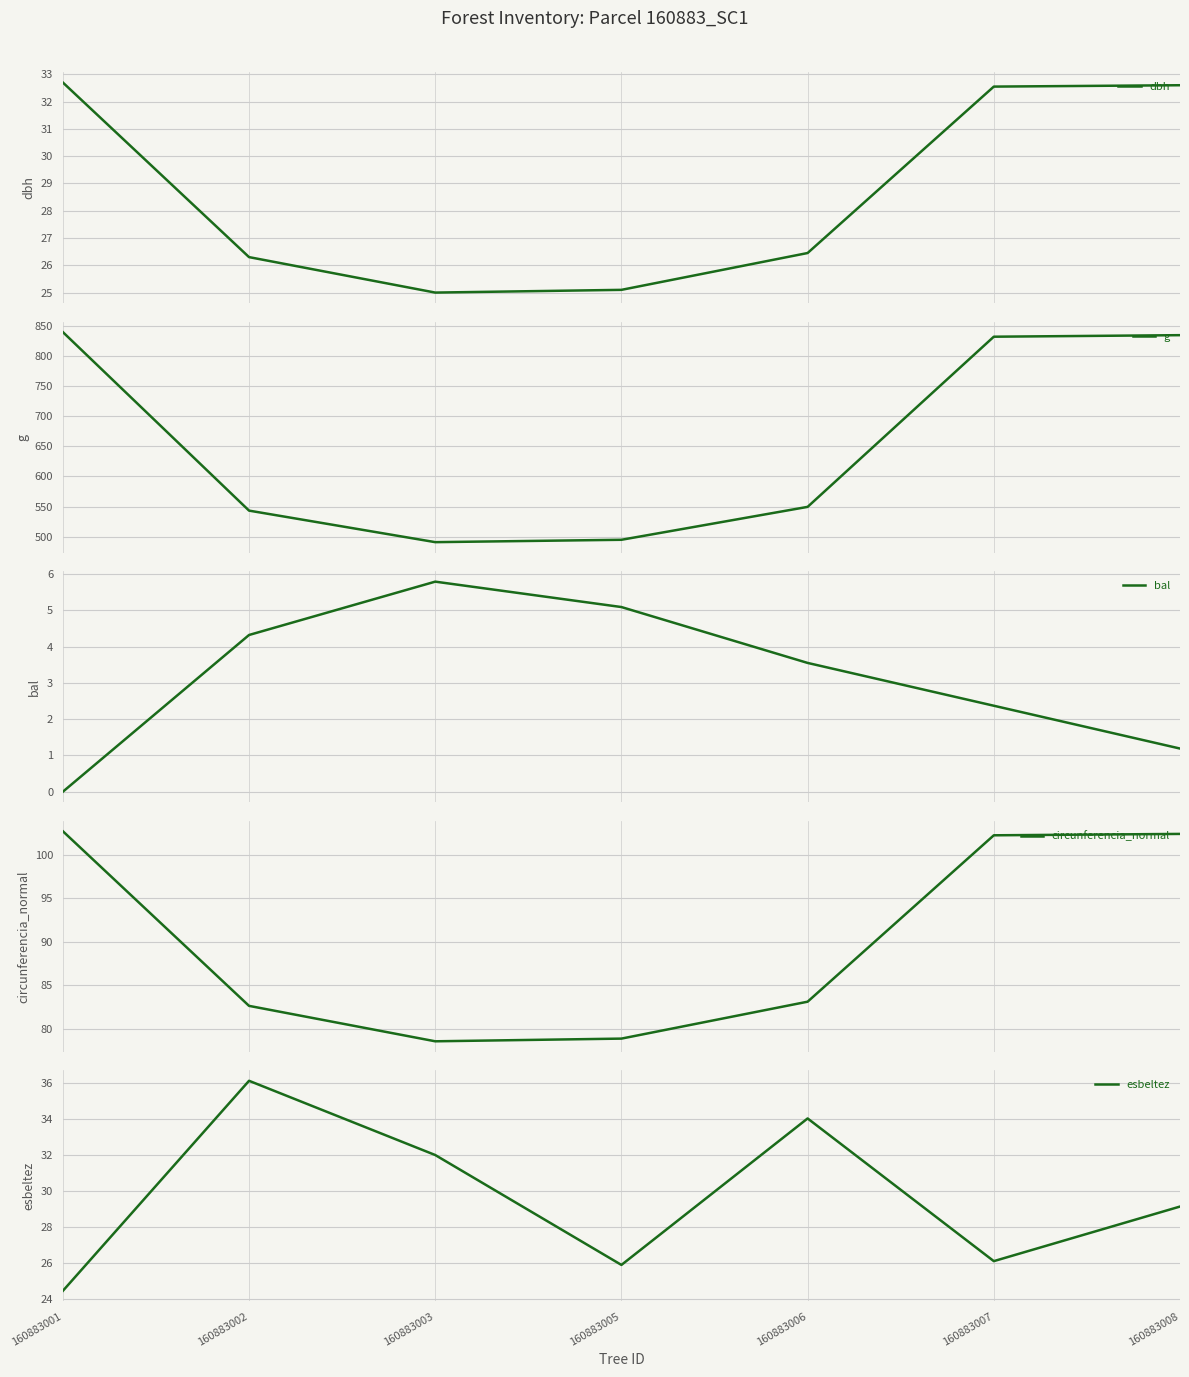

What is the difference between the esbeltez values at 160883005 and 160883002?

10.2